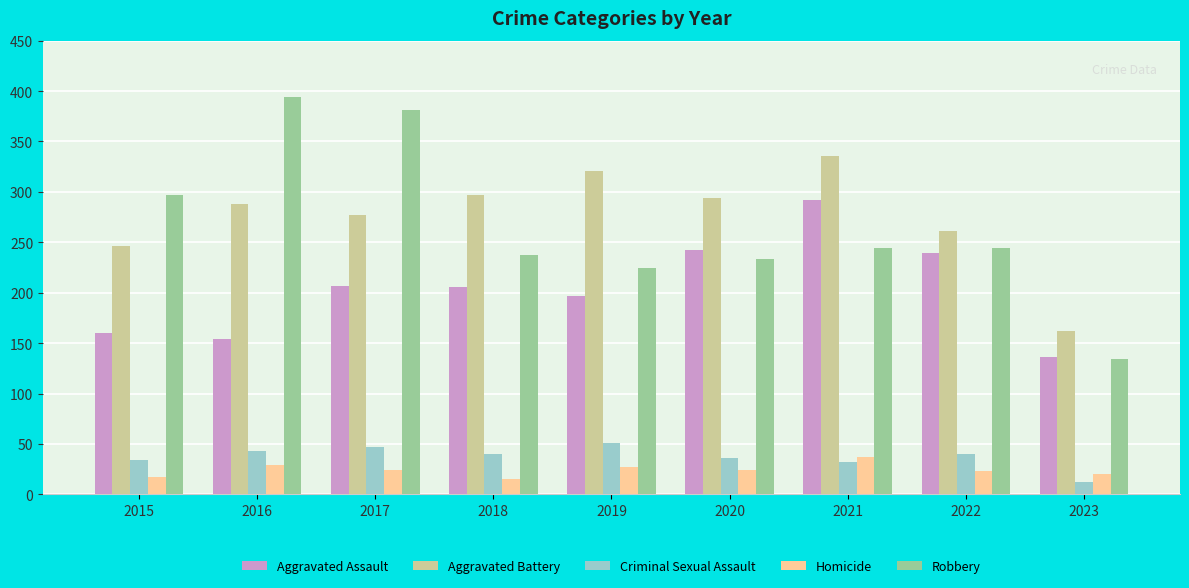

What is the average value of the Robbery series?

265